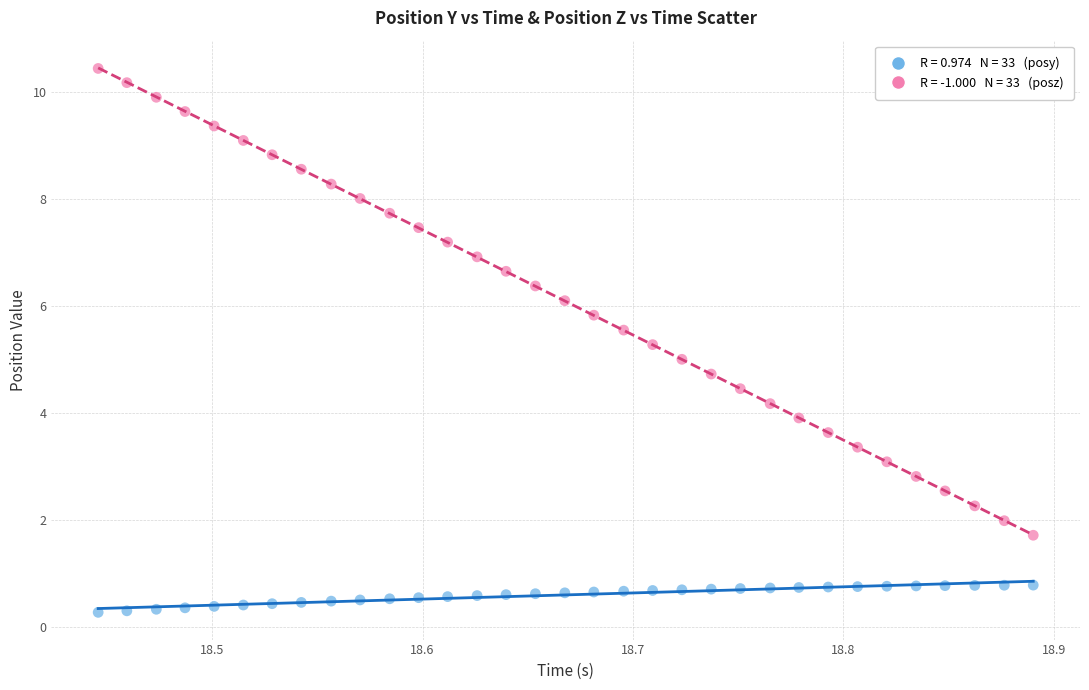

Across all data points, what is the range of X values (max minus min)?

0.4